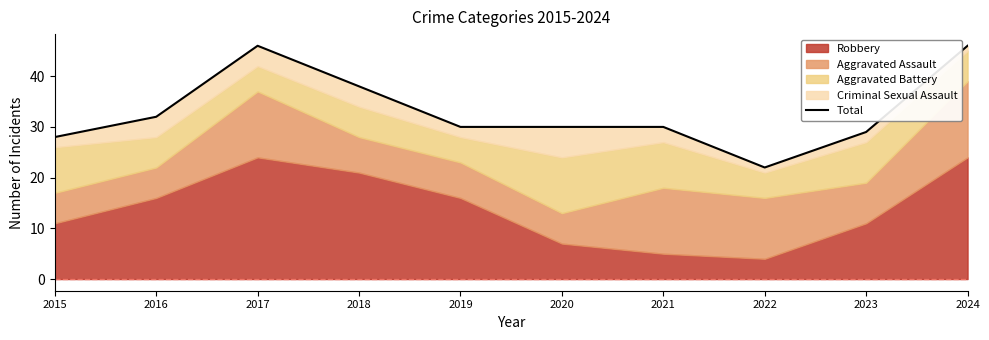

List the labels in order of value, smallest first.

2022, 2015, 2023, 2019, 2020, 2021, 2016, 2018, 2017, 2024